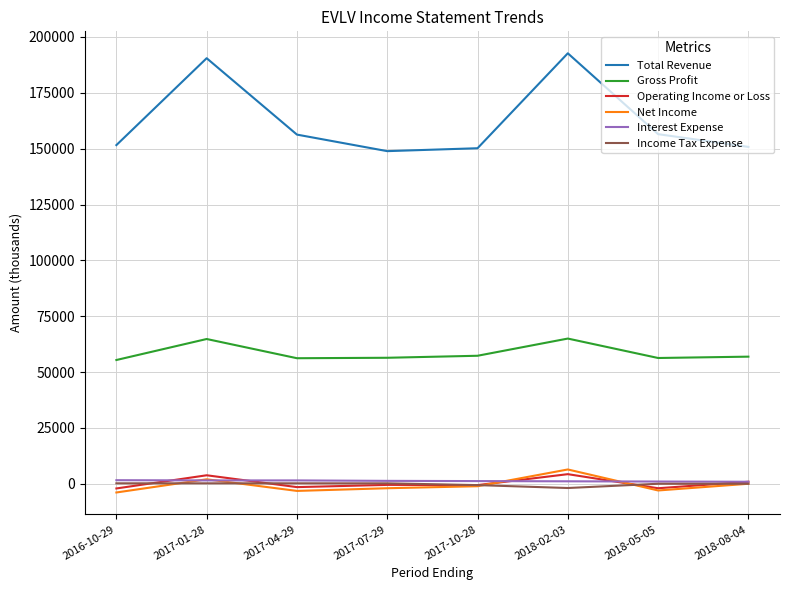

How many distinct data groups are displayed?

6